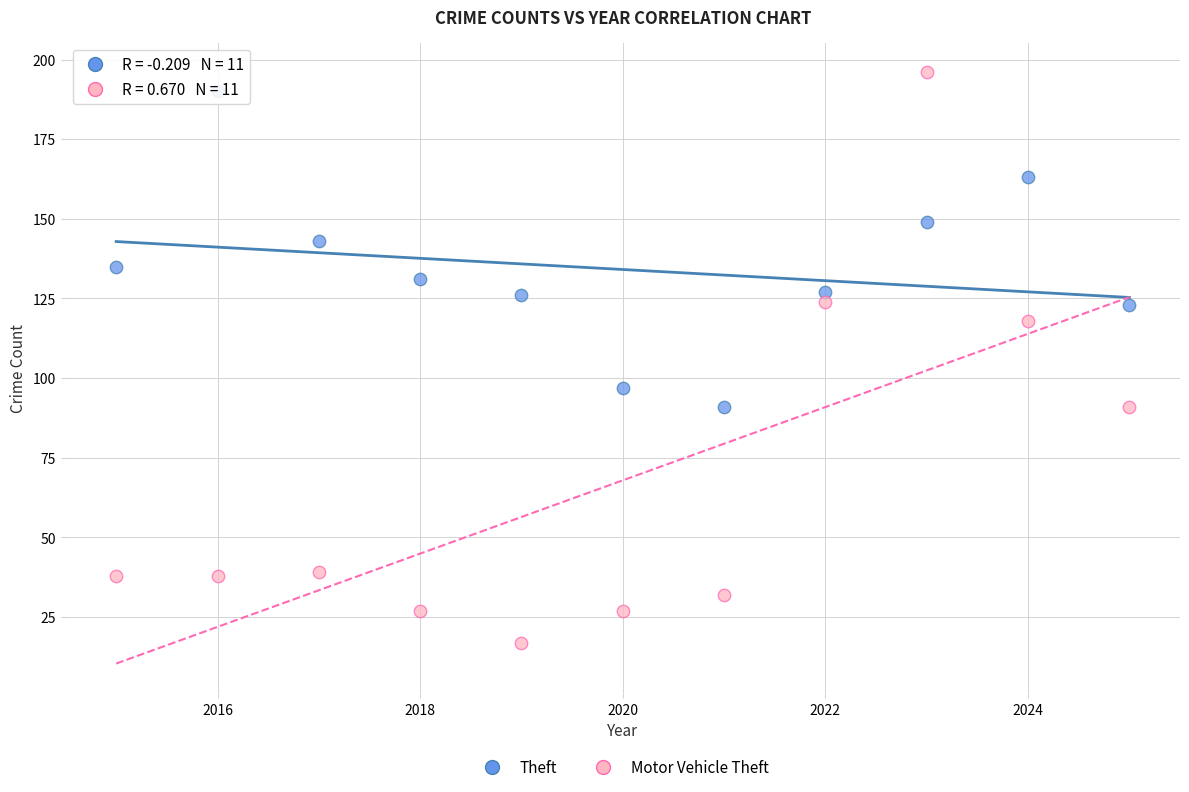

What are all the series names shown in the legend?

Theft, Motor Vehicle Theft